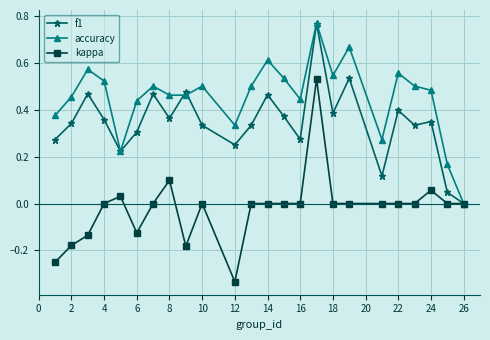

List the series in order of their overall mean, lowest first.

kappa, f1, accuracy